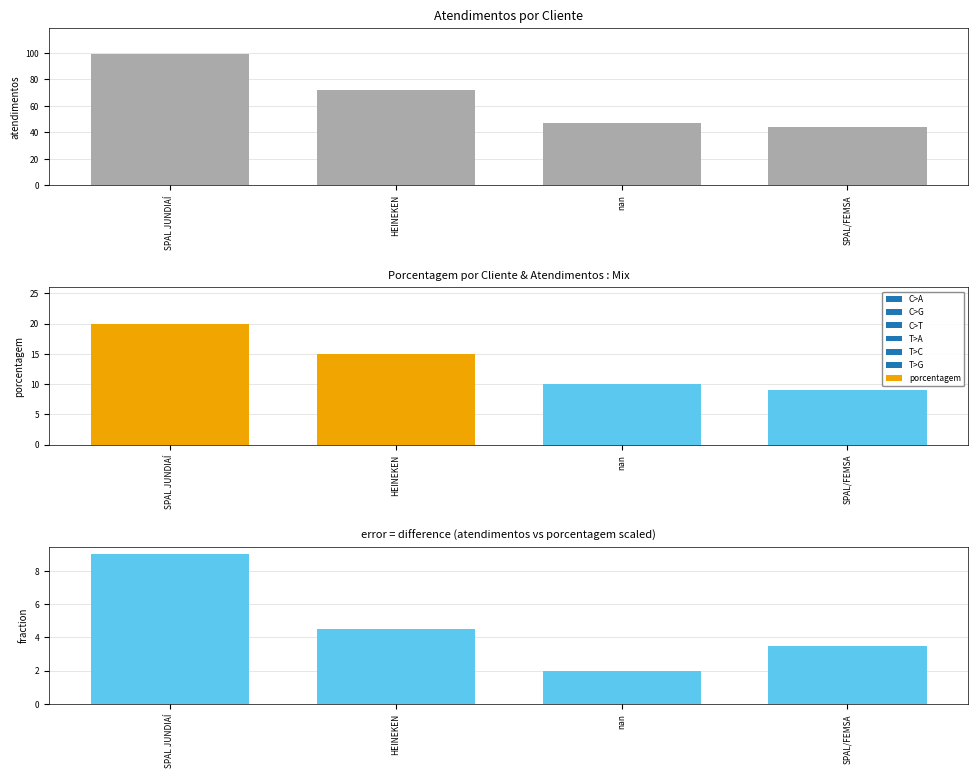

What is the smallest value displayed?

44